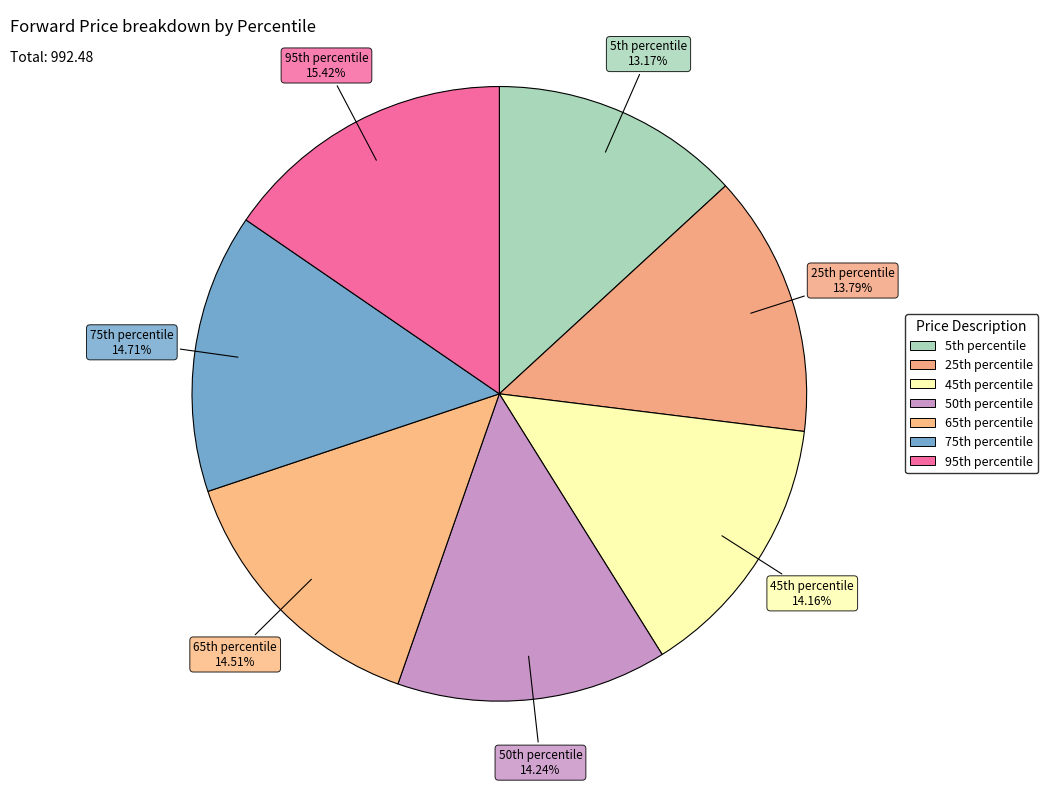

Count the number of slices in the pie.

7